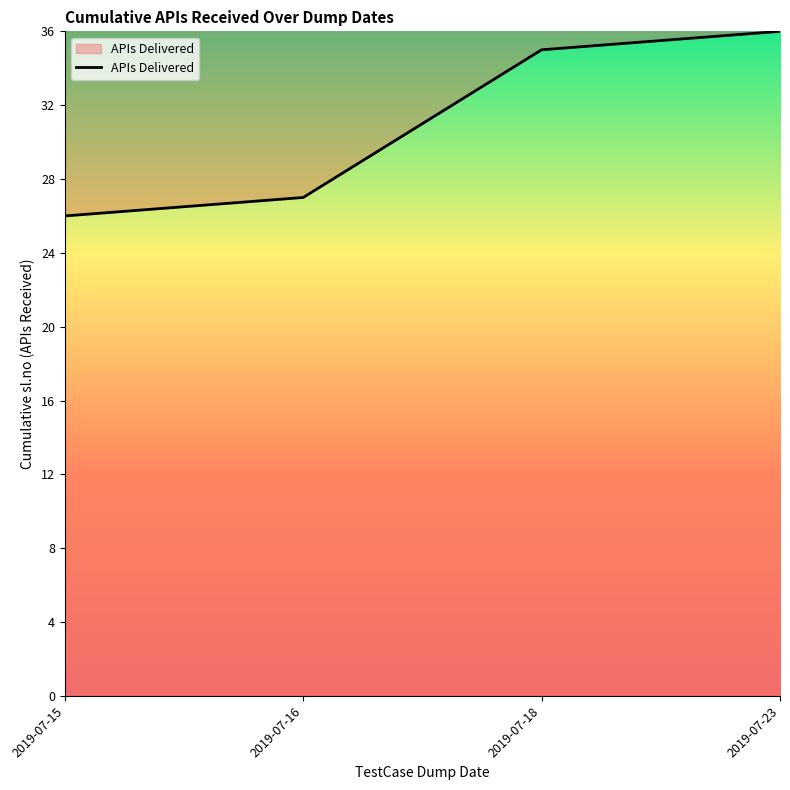

True or false: the data shows 24 at 2019-07-18.

False